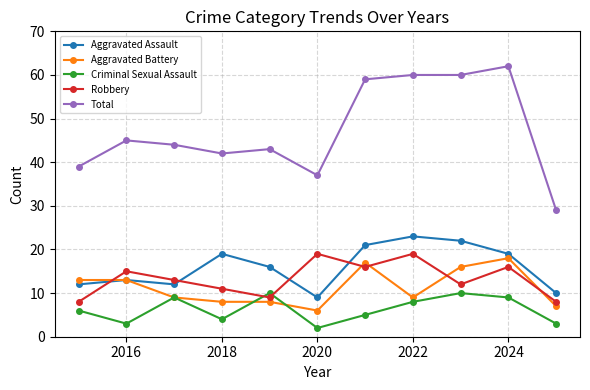

Which series has the widest spread of values?

Total